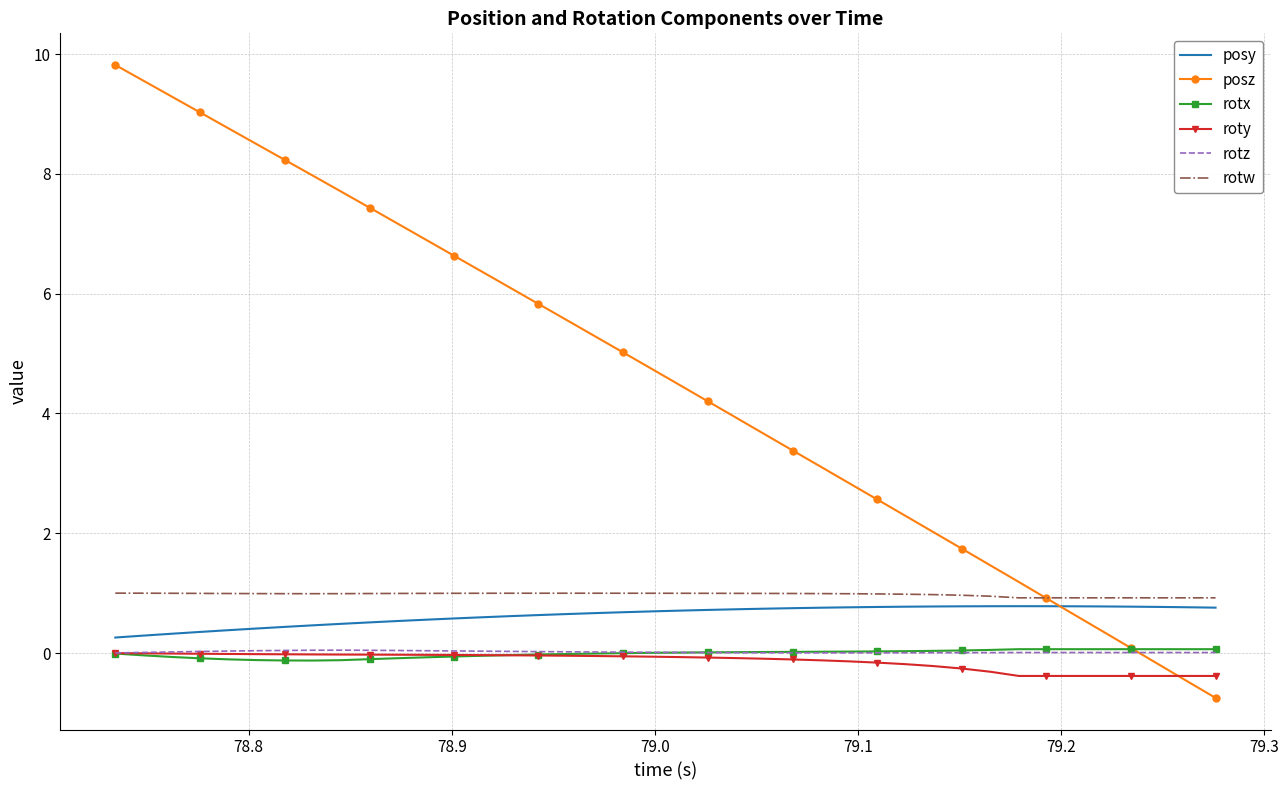

True or false: rotz and posy intersect in this chart.

False